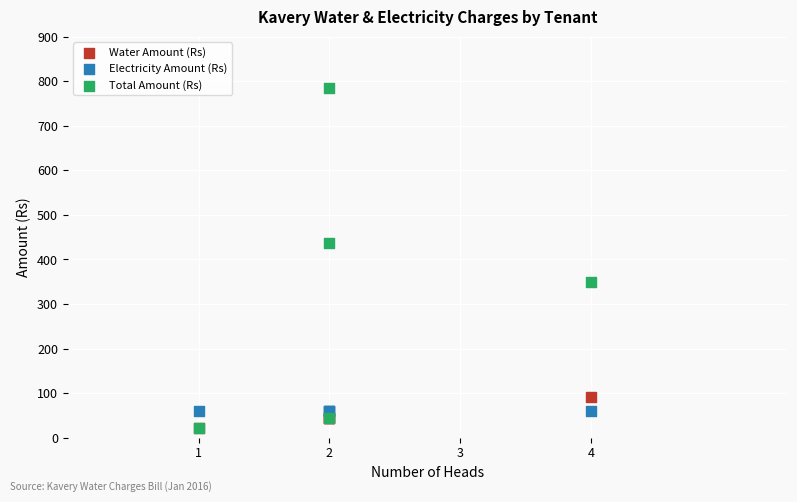

Across all series, what Y value is closest to 403?

436.3